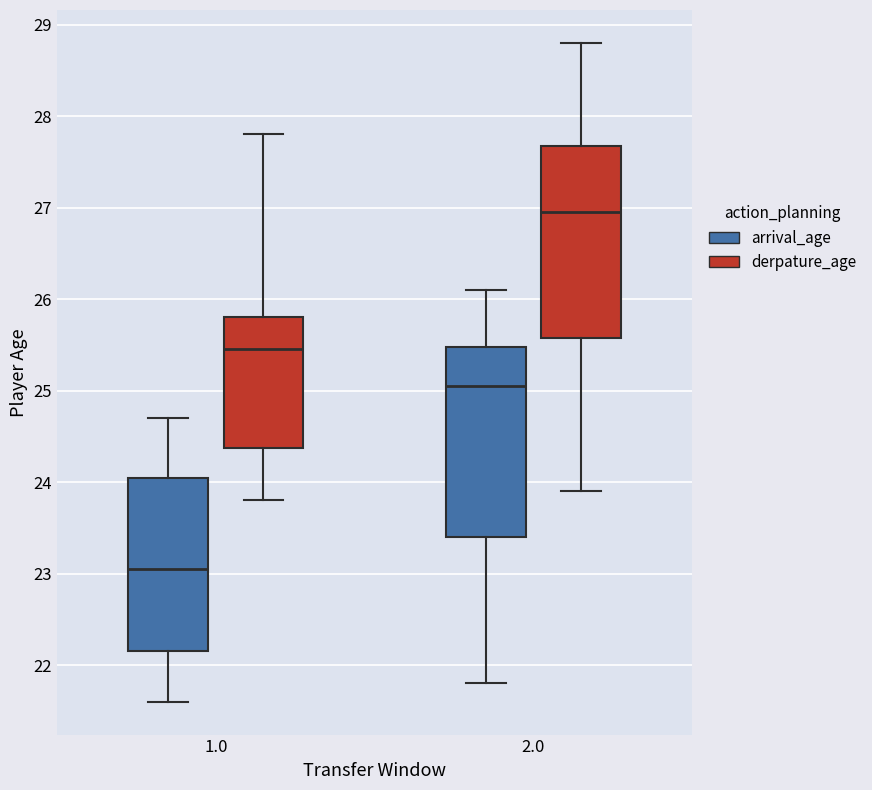

Which box has the lowest median line?

1.0 (arrival_age)